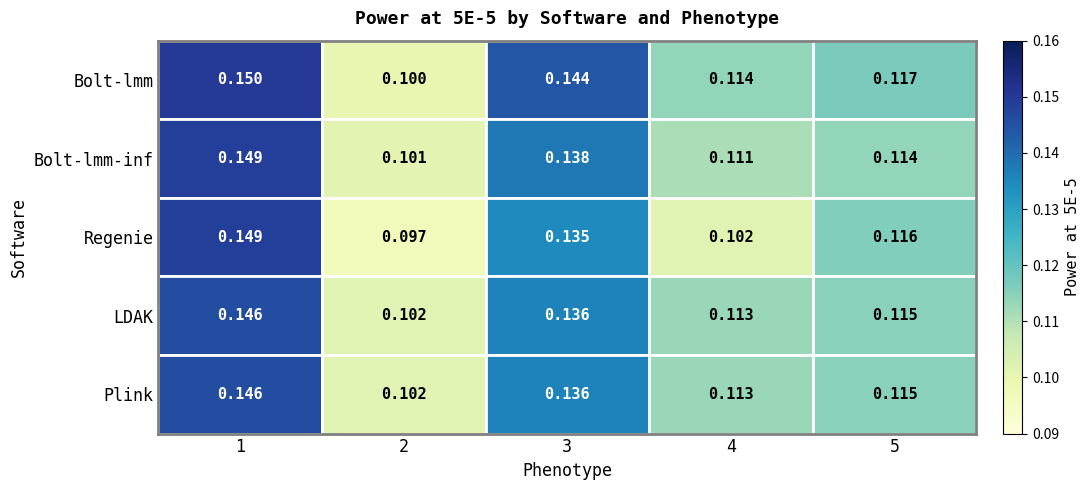

Which series changed the most between 1 and 3?

Regenie